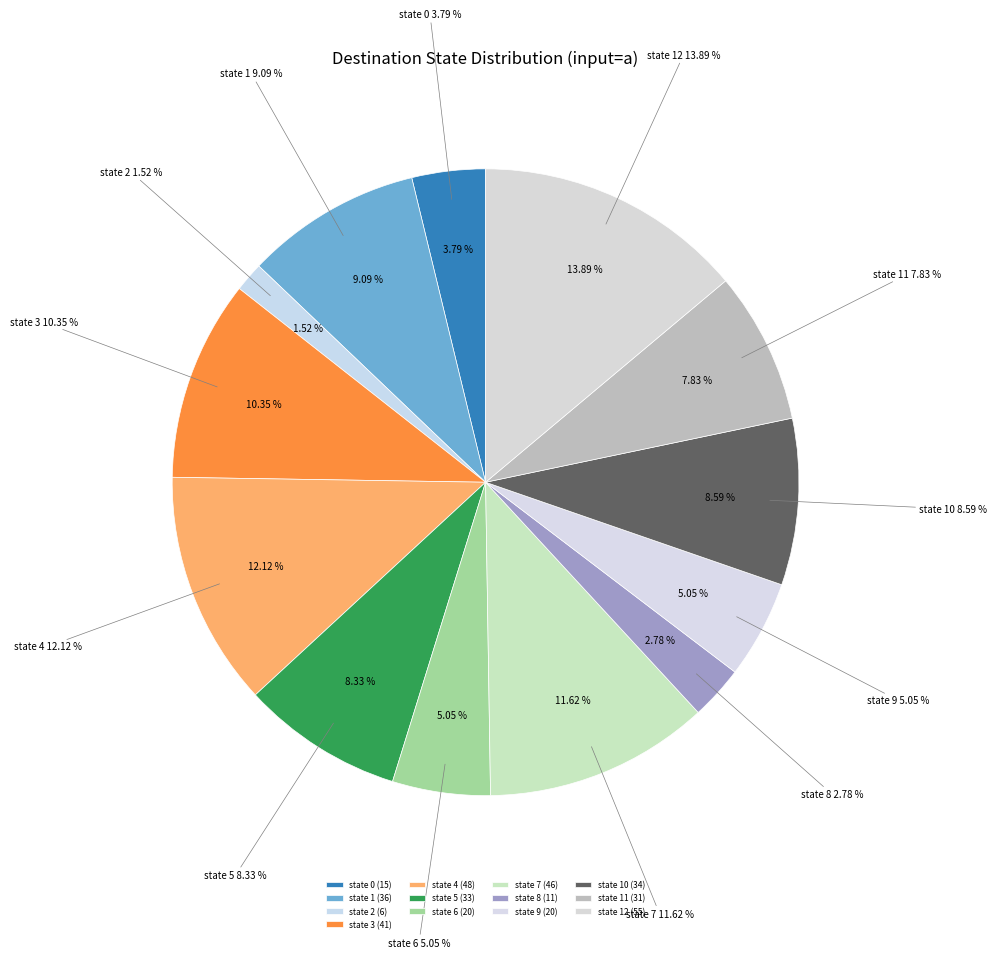

What is the change in value from state 1 to state 11?

-5